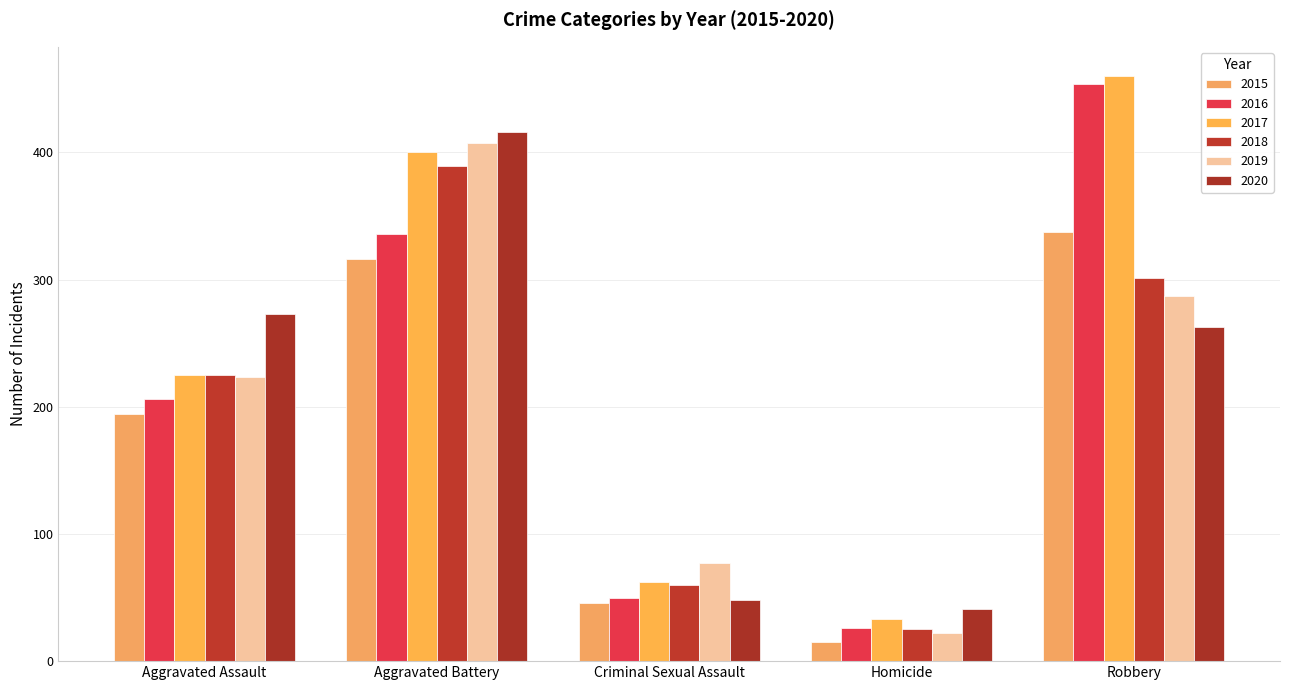

Reading left to right, extract all data points from this chart.

2015: Aggravated Assault=194	Aggravated Battery=316	Criminal Sexual Assault=46	Homicide=15	Robbery=337
2016: Aggravated Assault=206	Aggravated Battery=336	Criminal Sexual Assault=50	Homicide=26	Robbery=454
2017: Aggravated Assault=225	Aggravated Battery=400	Criminal Sexual Assault=62	Homicide=33	Robbery=460
2018: Aggravated Assault=225	Aggravated Battery=389	Criminal Sexual Assault=60	Homicide=25	Robbery=301
2019: Aggravated Assault=223	Aggravated Battery=407	Criminal Sexual Assault=77	Homicide=22	Robbery=287
2020: Aggravated Assault=273	Aggravated Battery=416	Criminal Sexual Assault=48	Homicide=41	Robbery=263